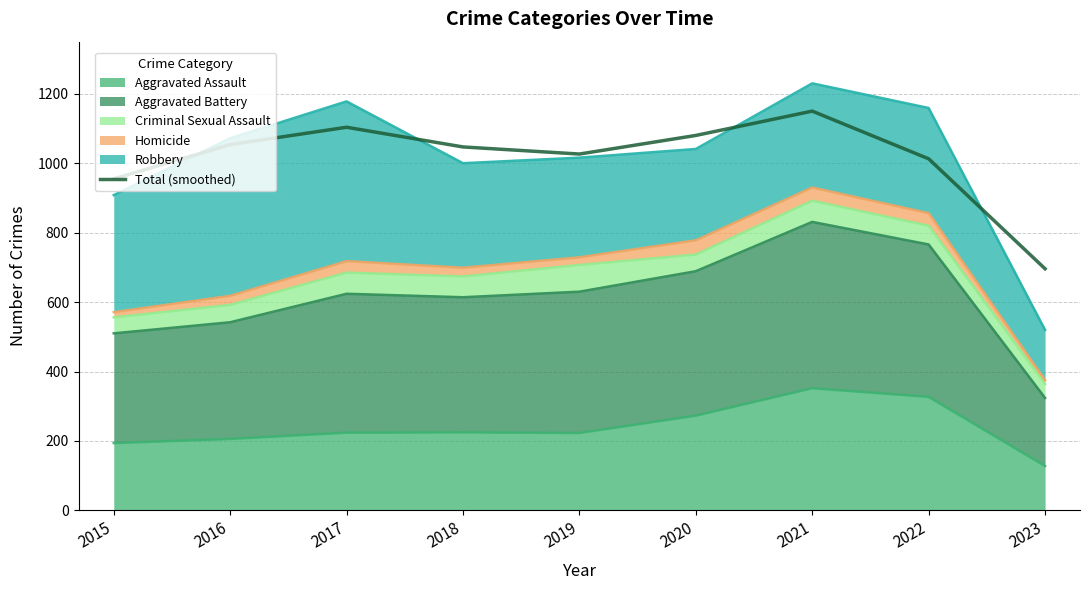

At which category does the chart reach its peak across all series?

2021